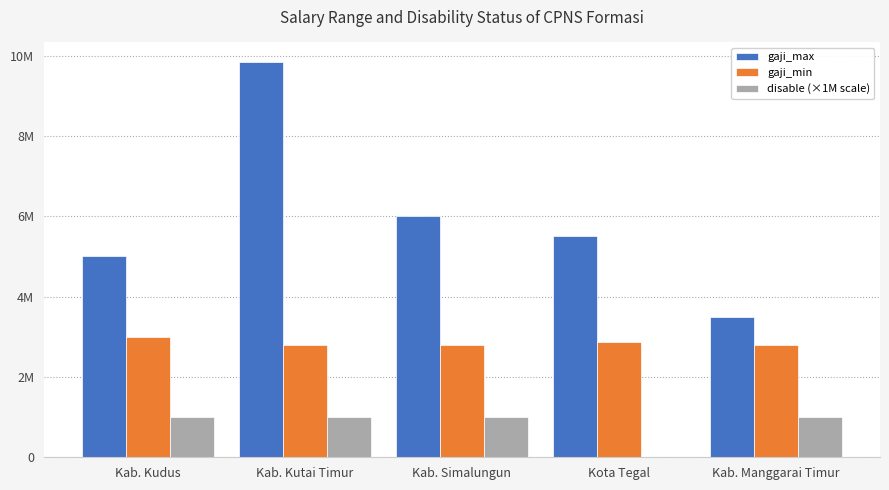

What are all the series names shown in the legend?

gaji_max, gaji_min, disable (×1M scale)